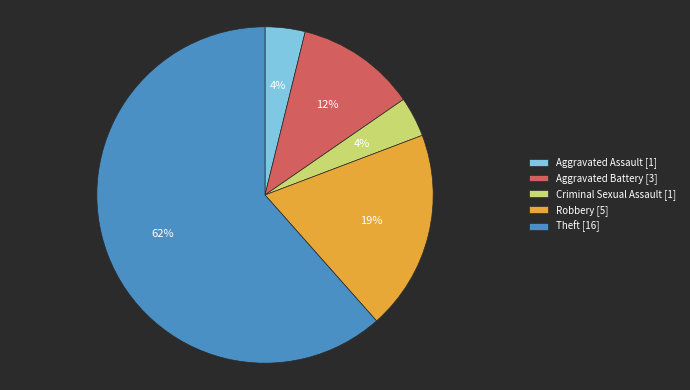

What percentage is the Aggravated Assault slice, to the nearest percent?

4%